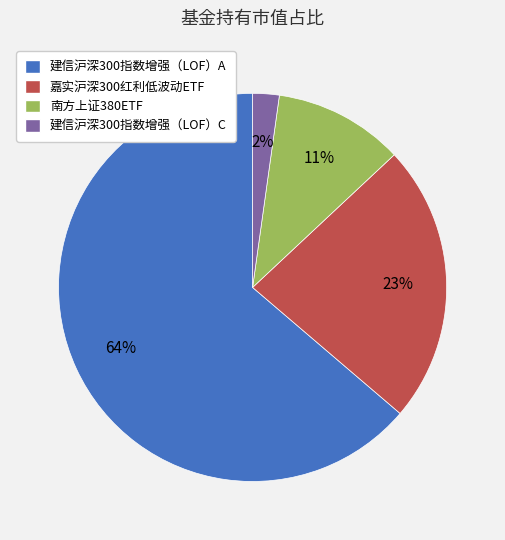

To the nearest percent, what is the combined percentage of 建信沪深300指数增强（LOF）A and 建信沪深300指数增强（LOF）C?

66%